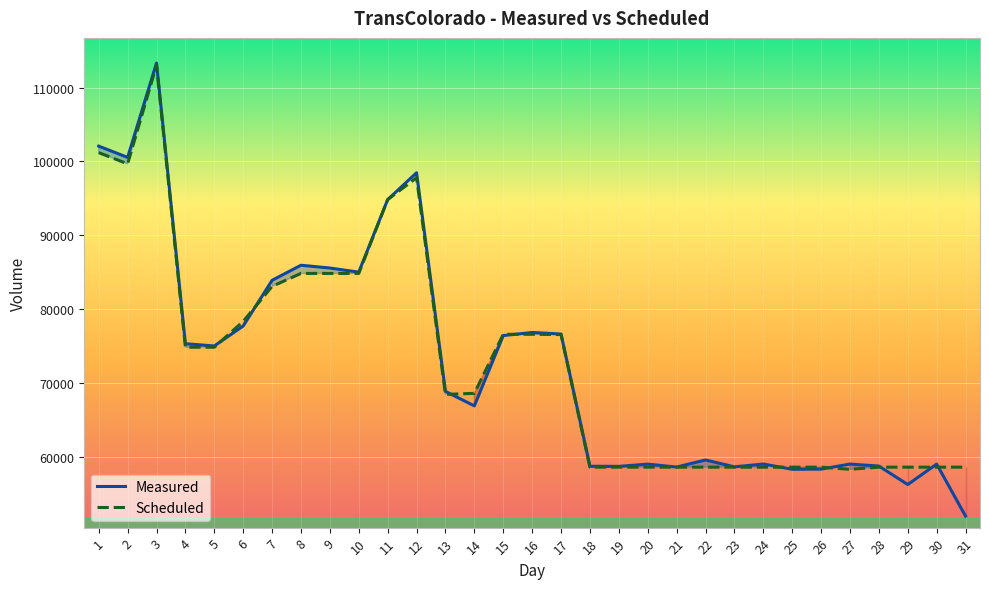

Reading left to right, what are all the values shown in this chart?

Measured: 1=102067	2=100541	3=113331	4=75301	5=74993	6=77697	7=83890	8=85931	9=85552	10=84996	11=94818	12=98459	13=68836	14=66878	15=76399	16=76819	17=76614	18=58698	19=58681	20=58988	21=58588	22=59551	23=58617	24=58997	25=58287	26=58305	27=58994	28=58721	29=56221	30=58990	31=51940
Scheduled: 1=101181	2=99669	3=113022	4=74820	5=74822	6=78322	7=83066	8=84822	9=84822	10=84822	11=94822	12=97797	13=68429	14=68575	15=76575	16=76575	17=76539	18=58574	19=58575	20=58575	21=58575	22=58575	23=58575	24=58575	25=58575	26=58575	27=58285	28=58575	29=58575	30=58575	31=58575